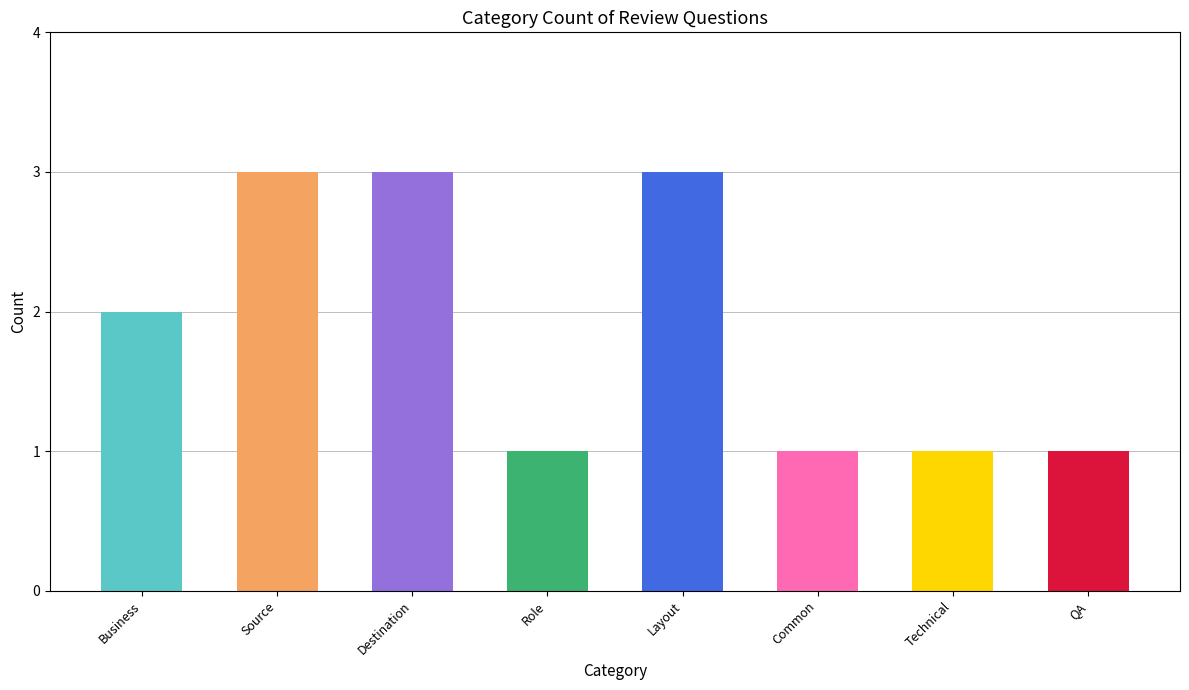

What is the maximum value shown in the chart?

3